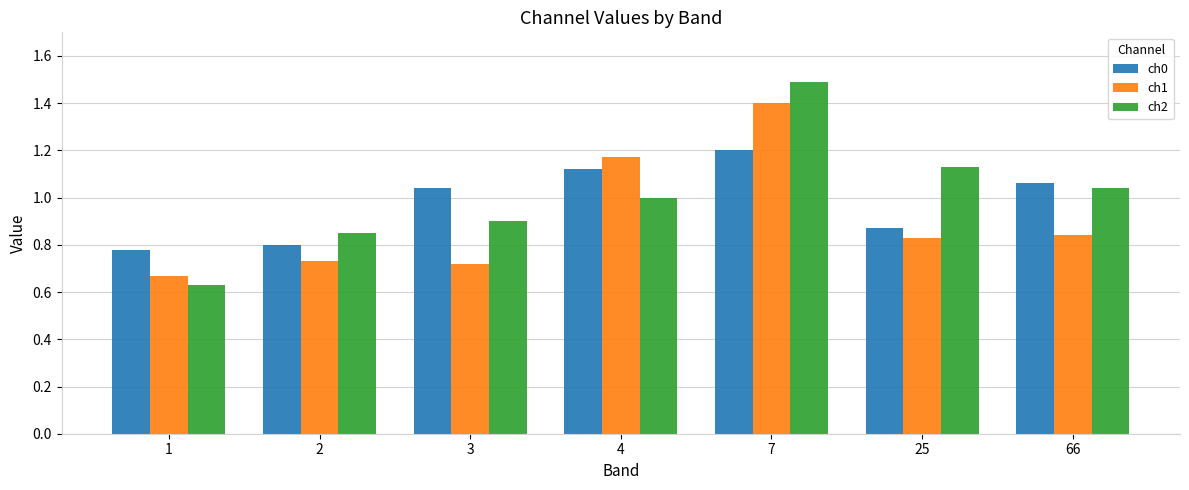

What is the sum of all ch0 values?

6.9